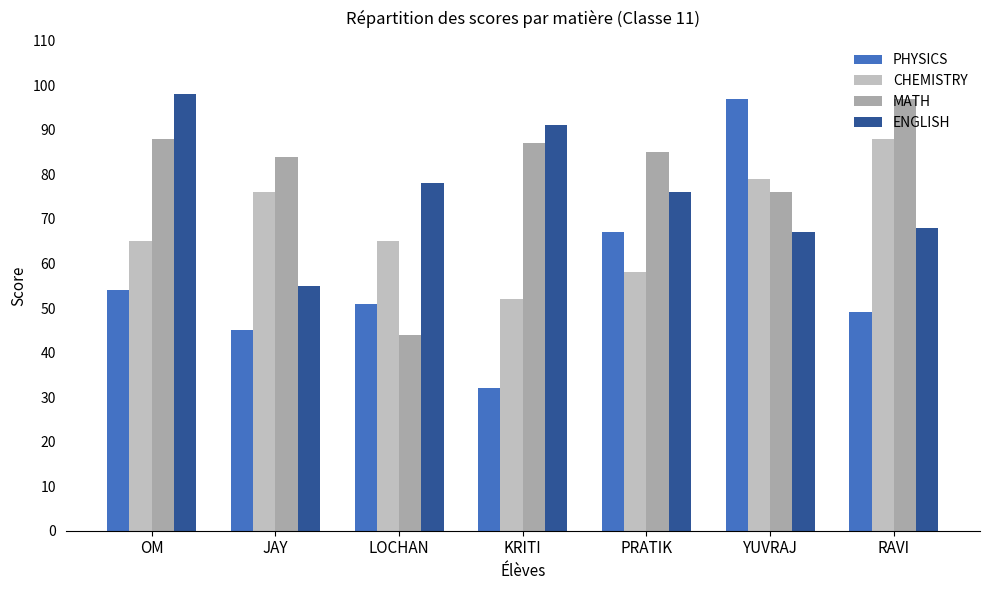

Which series has the widest spread of values?

PHYSICS